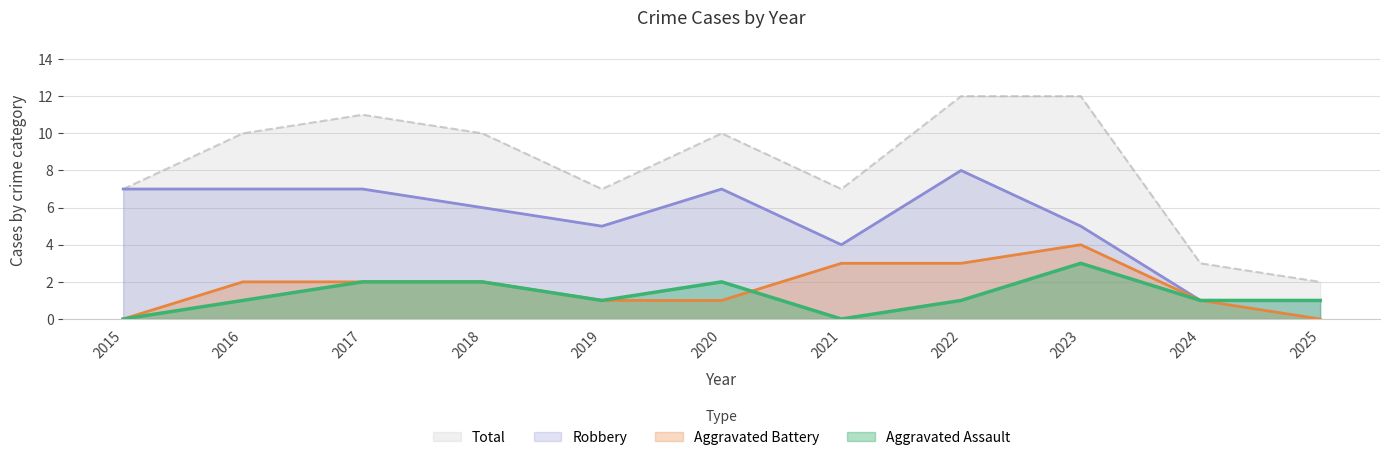

What is the value of the Total point at the 4th from the left?

10